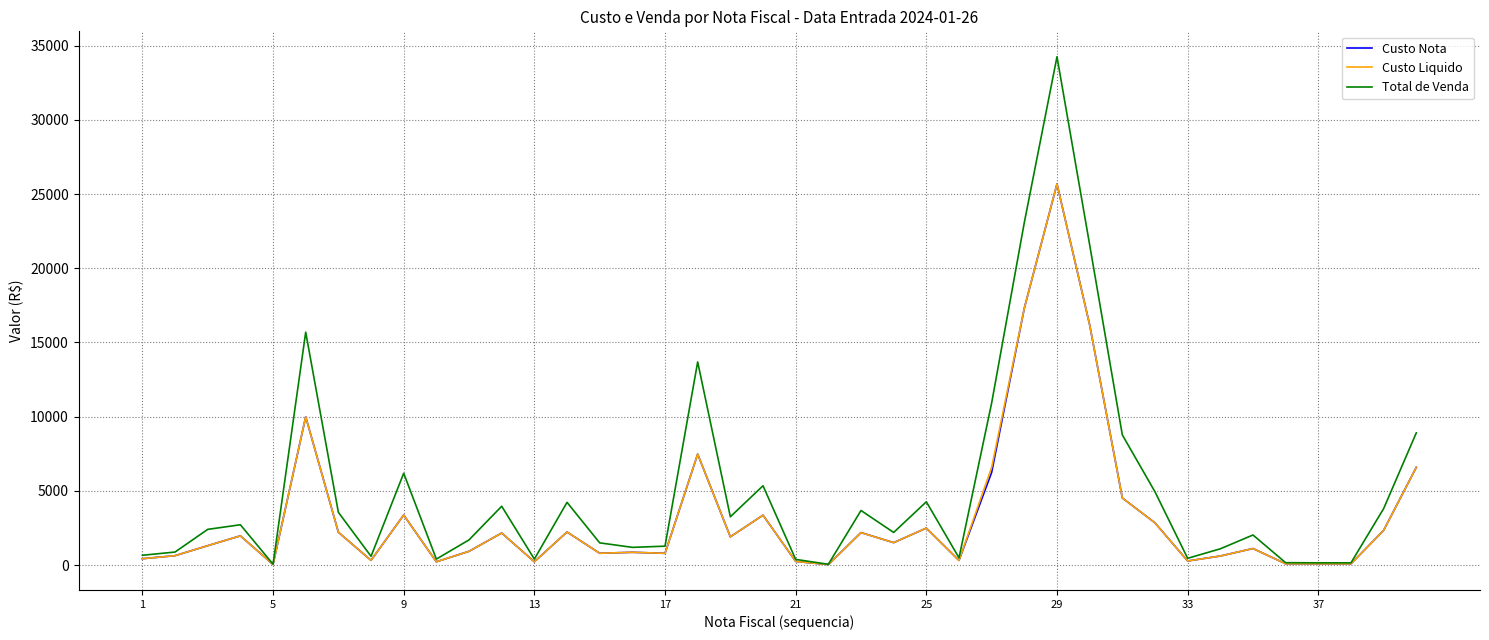

Which series has the widest spread of values?

Total de Venda